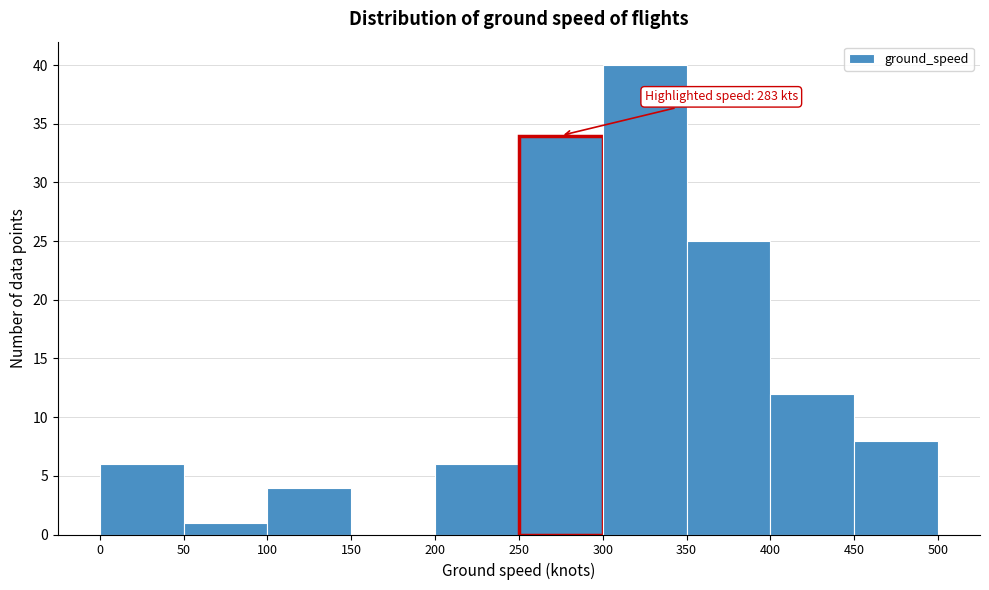

Over which range of the x-axis is the bar tallest?

300 to 350